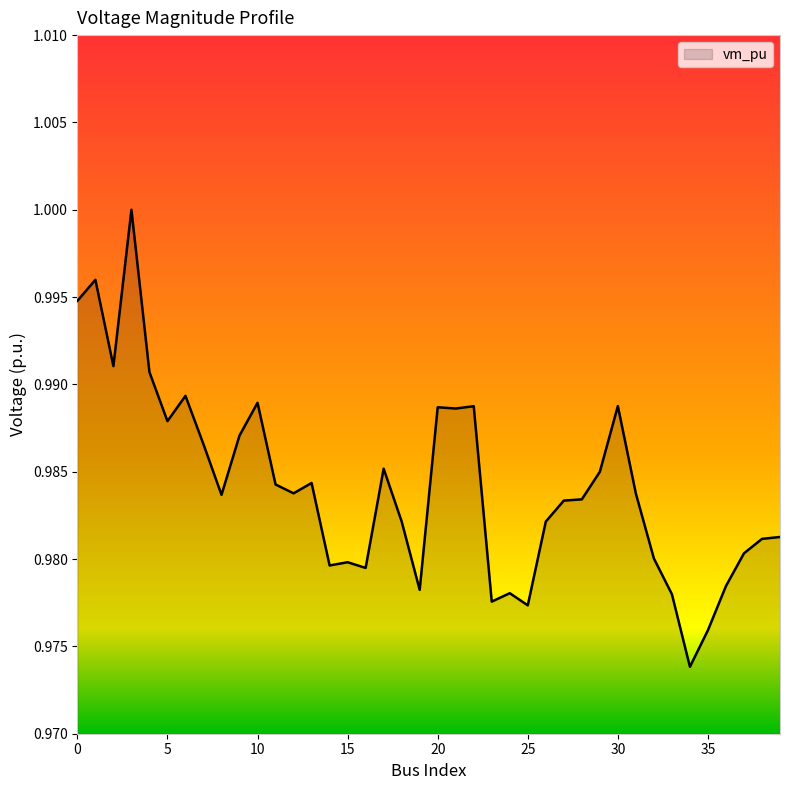

Does the chart have visible grid lines?

No